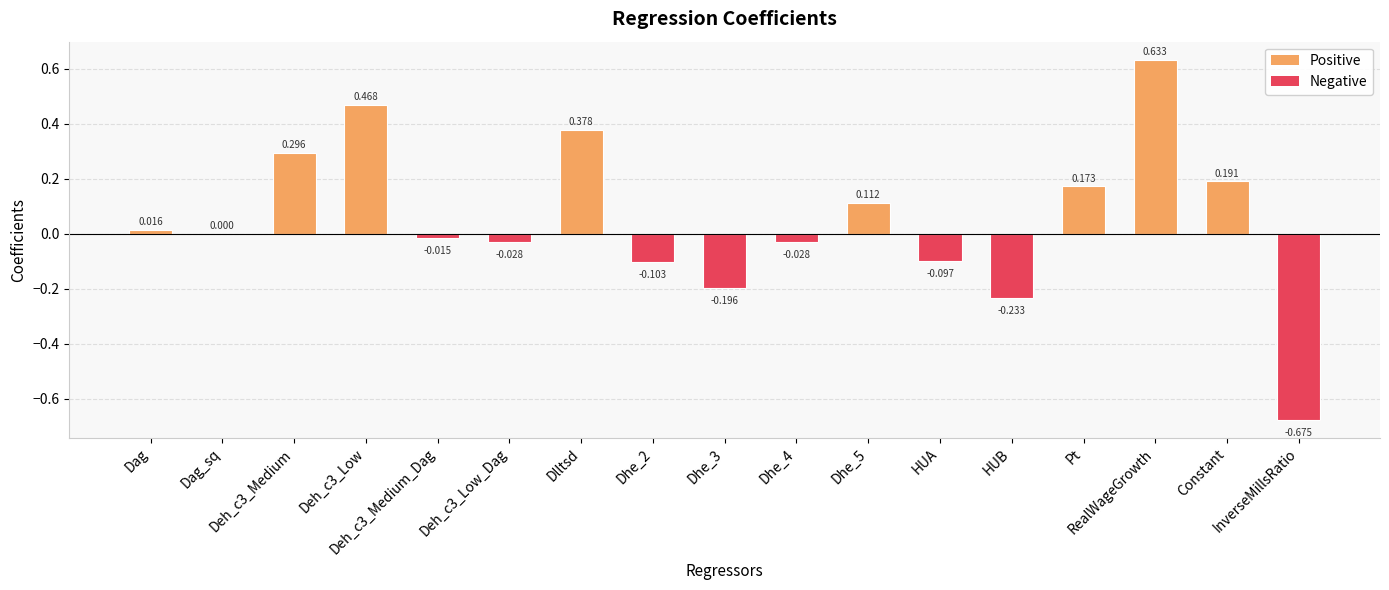

What is the smallest value displayed?

-0.7